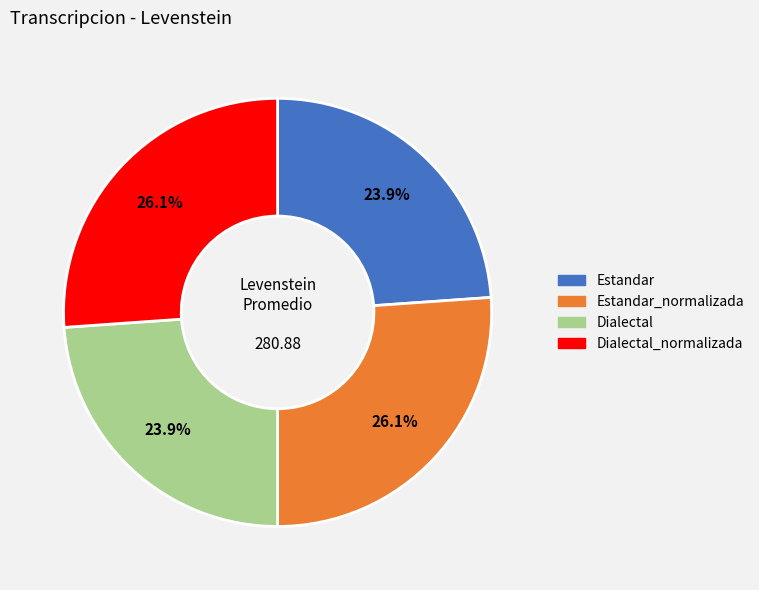

Does any single category account for the majority?

No